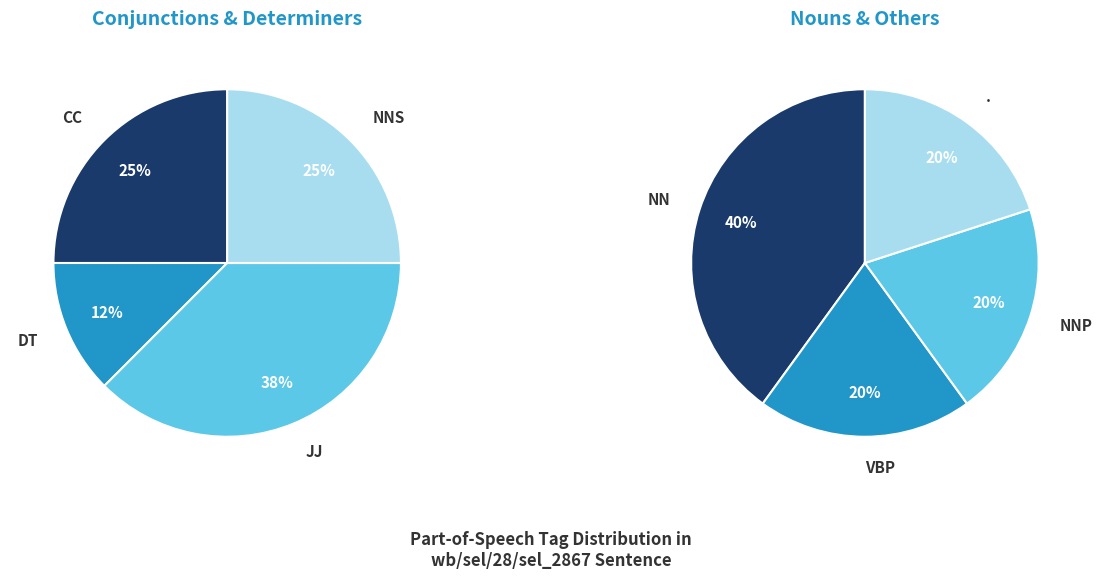

Is . the majority of the pie?

No